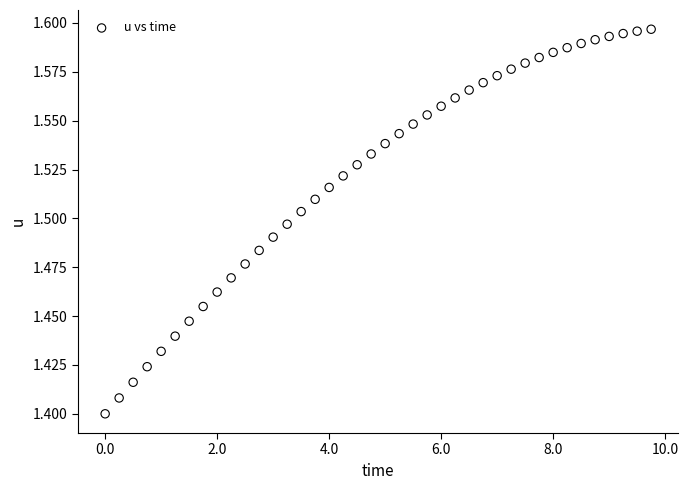

What is the range of X values (max minus min)?

9.8